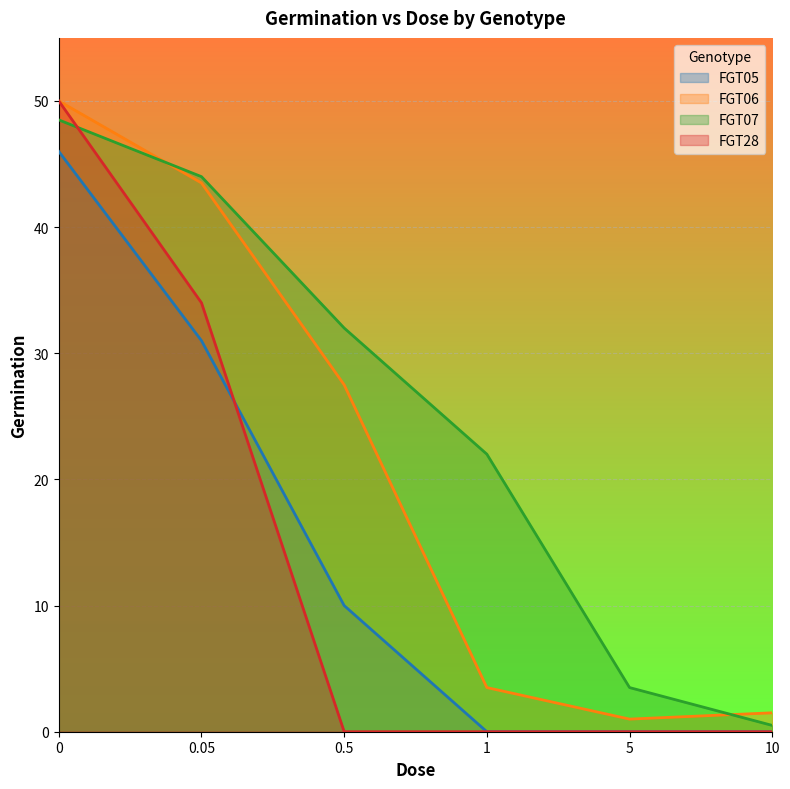

What is the average value of the FGT28 series?

14.0